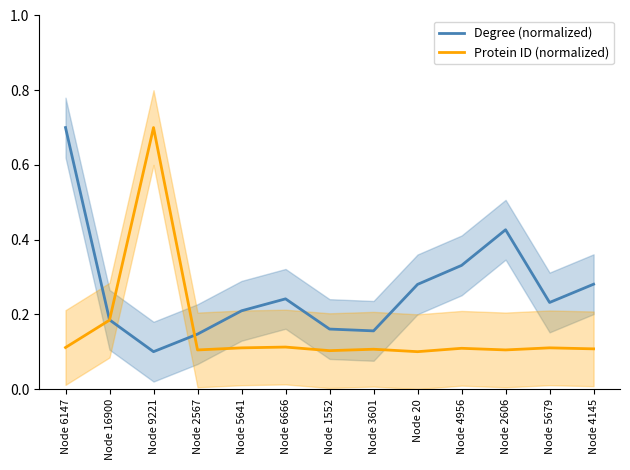

Is the value of Degree (normalized) at Node 20 greater than the value of Protein ID (normalized) at Node 2567?

Yes